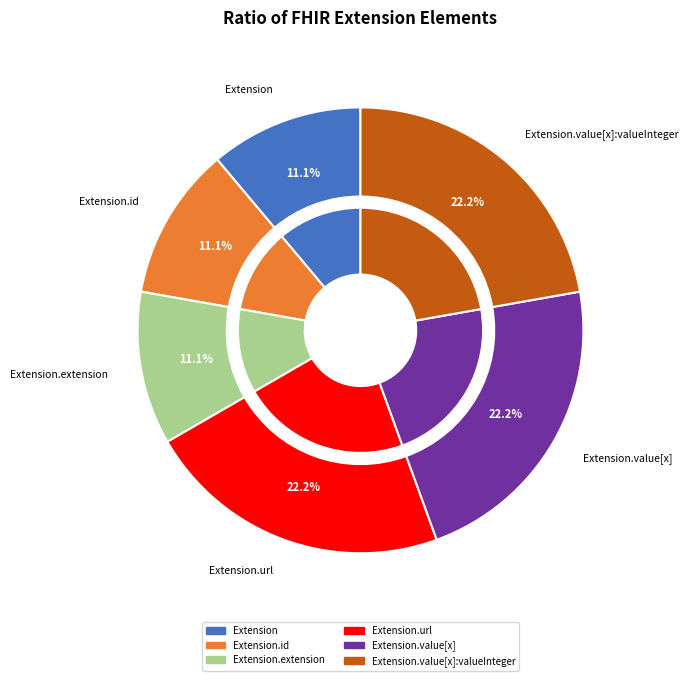

Do Extension.value[x] and Extension.extension together represent more than half of the pie?

No